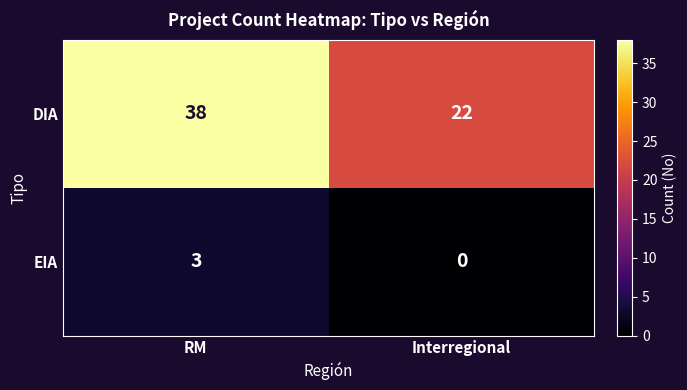

At which category does the chart reach its peak across all series?

RM